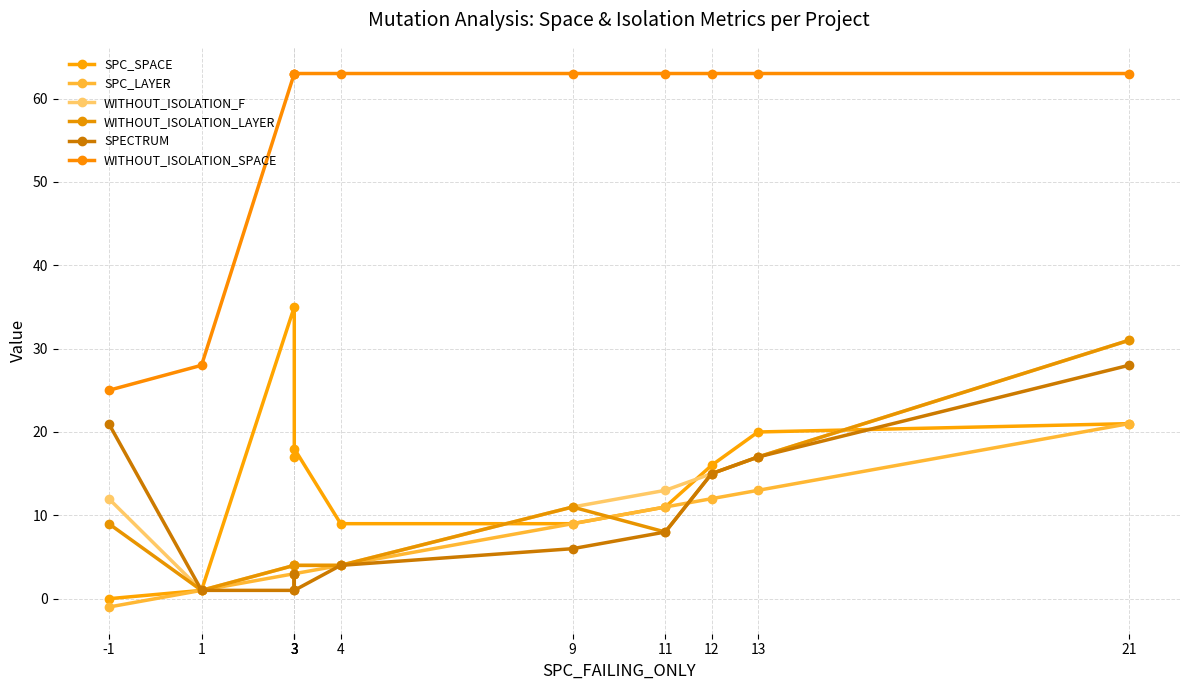

True or false: WITHOUT_ISOLATION_F has more than 1 points higher than both neighbors.

False